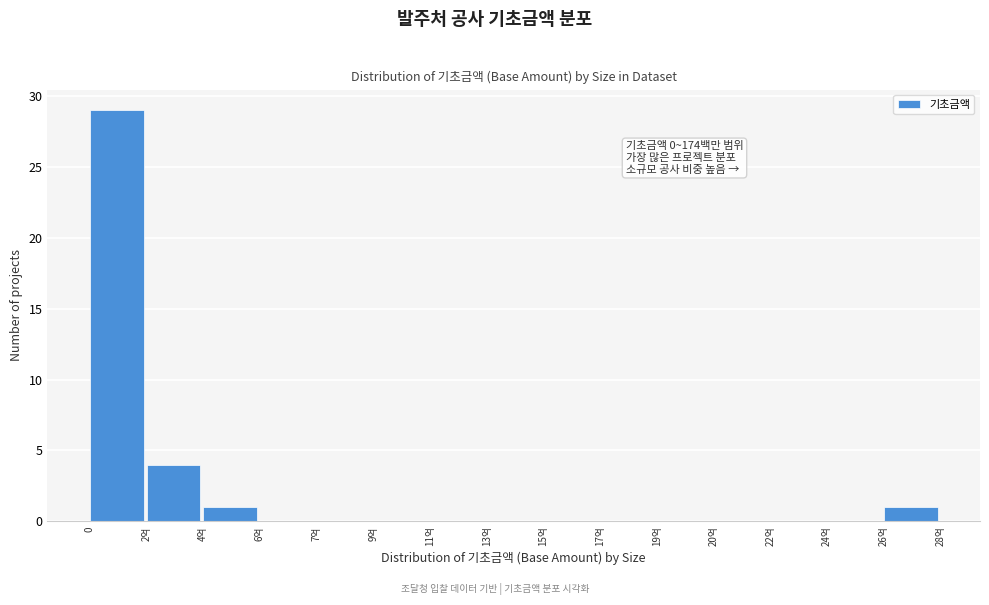

Reading left to right, extract all data points from this chart.

0=29	2억=4	4억=1	6억=0	7억=0	9억=0	11억=0	13억=0	15억=0	17억=0	19억=0	20억=0	22억=0	24억=0	26억=1